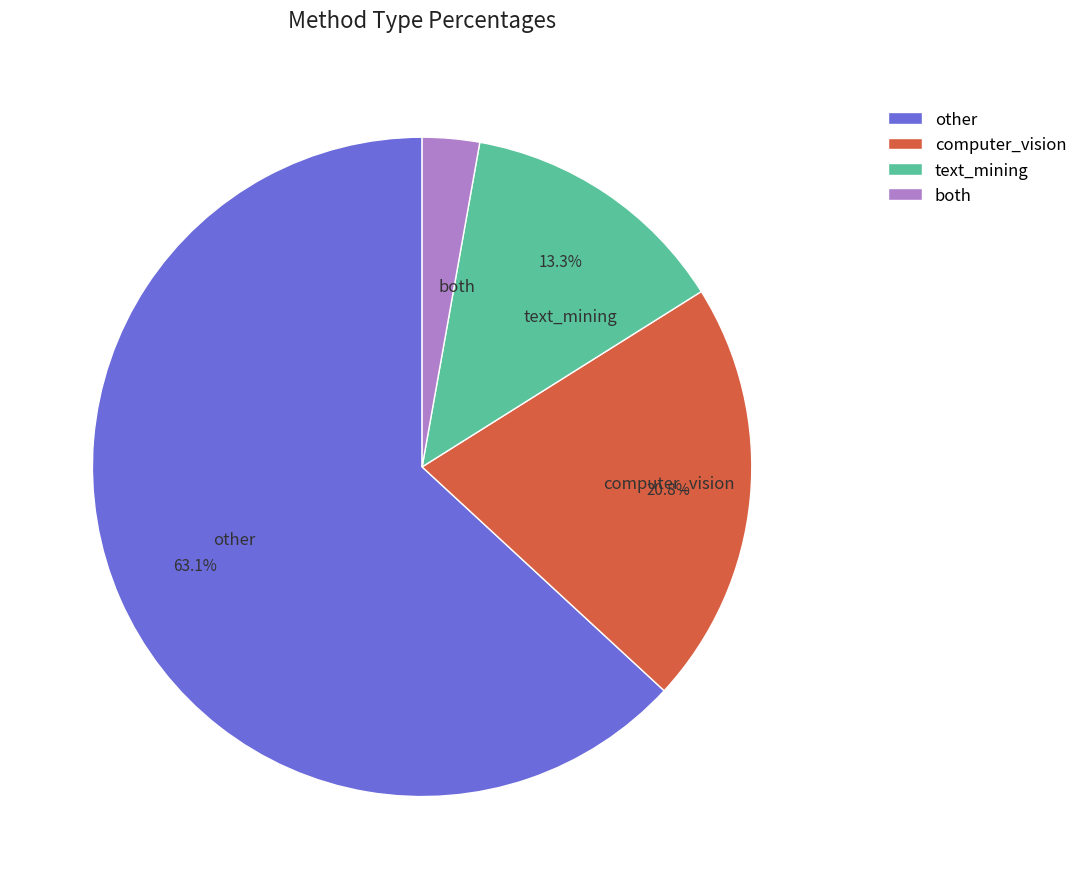

Count the number of slices in the pie.

4